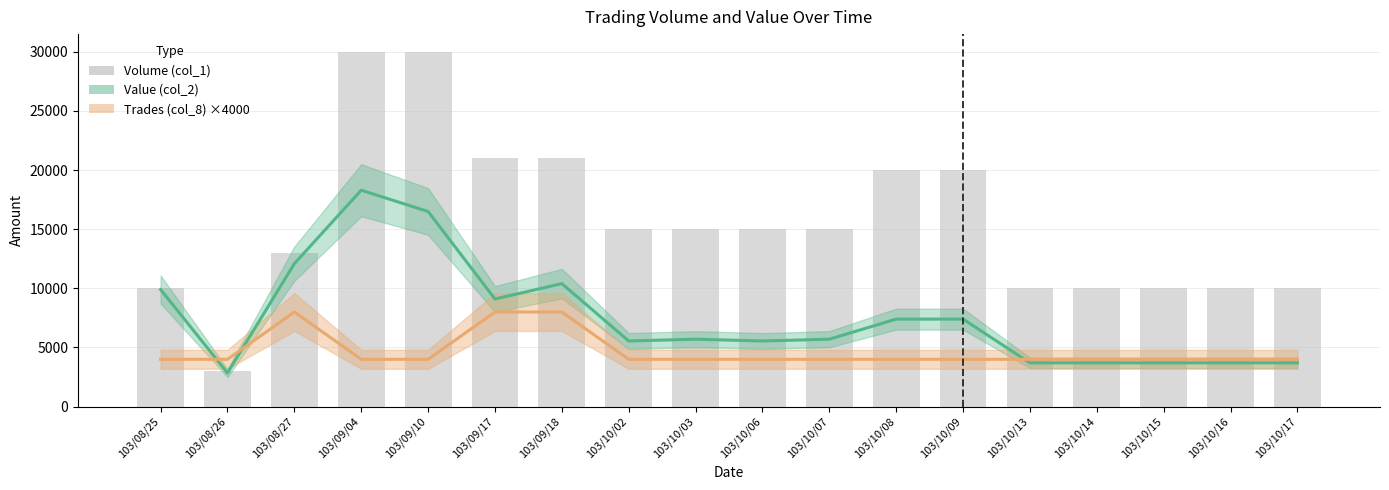

Which series has the largest total across all categories?

Volume (col_1)